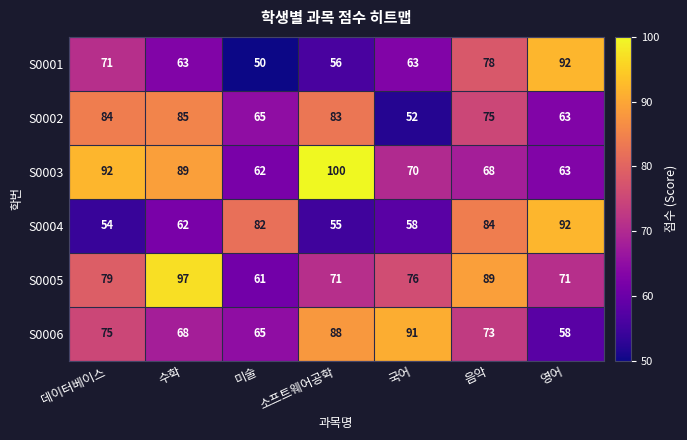

At which label is S0003 closest to 81?

수학